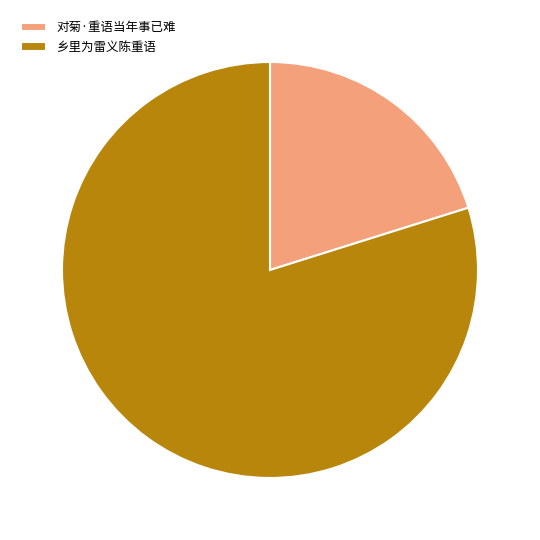

What is the majority slice?

乡里为雷义陈重语